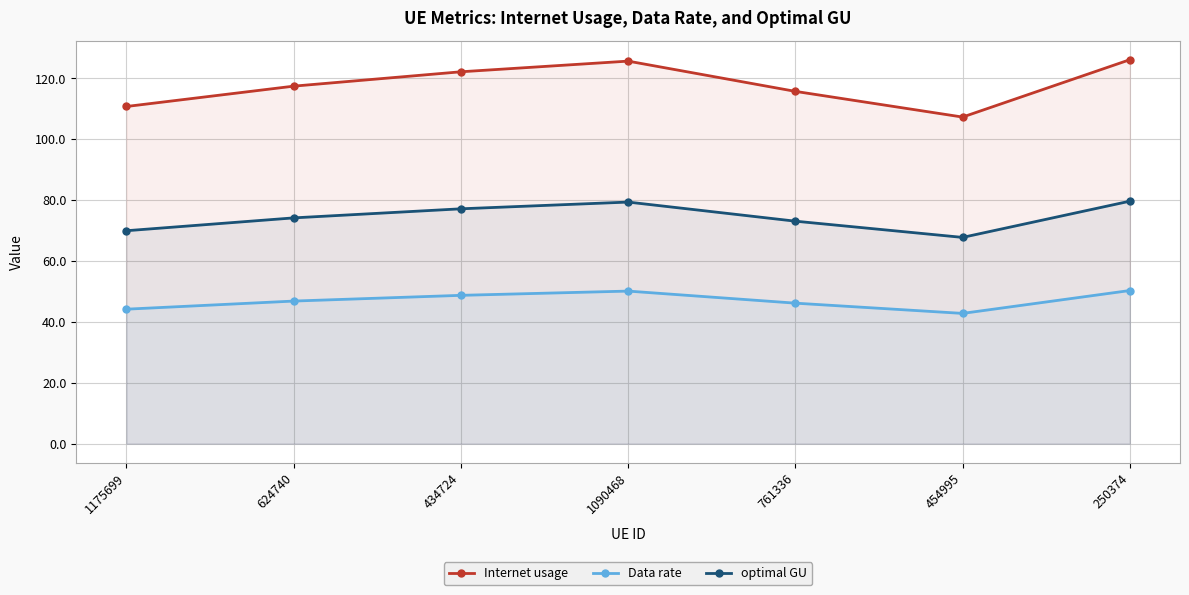

Which series has the widest spread of values?

Internet usage